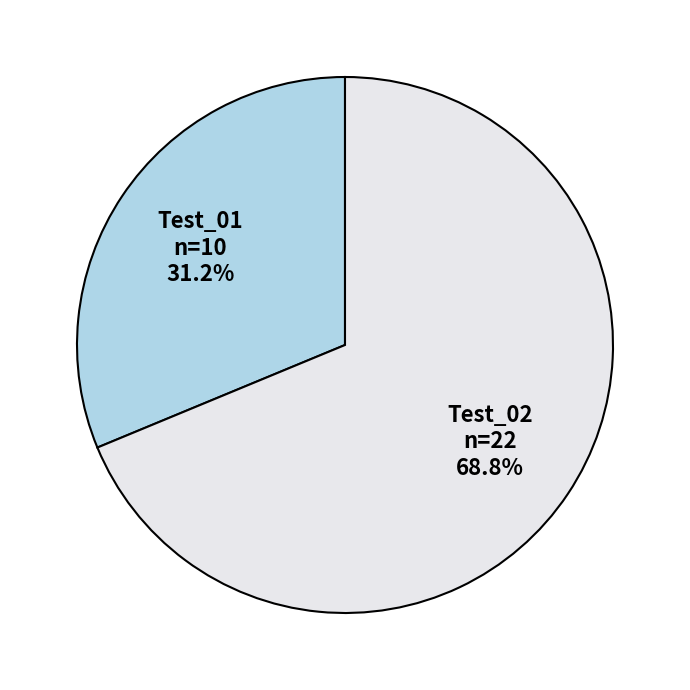

Between Test_01 and Test_02, which is larger?

Test_02